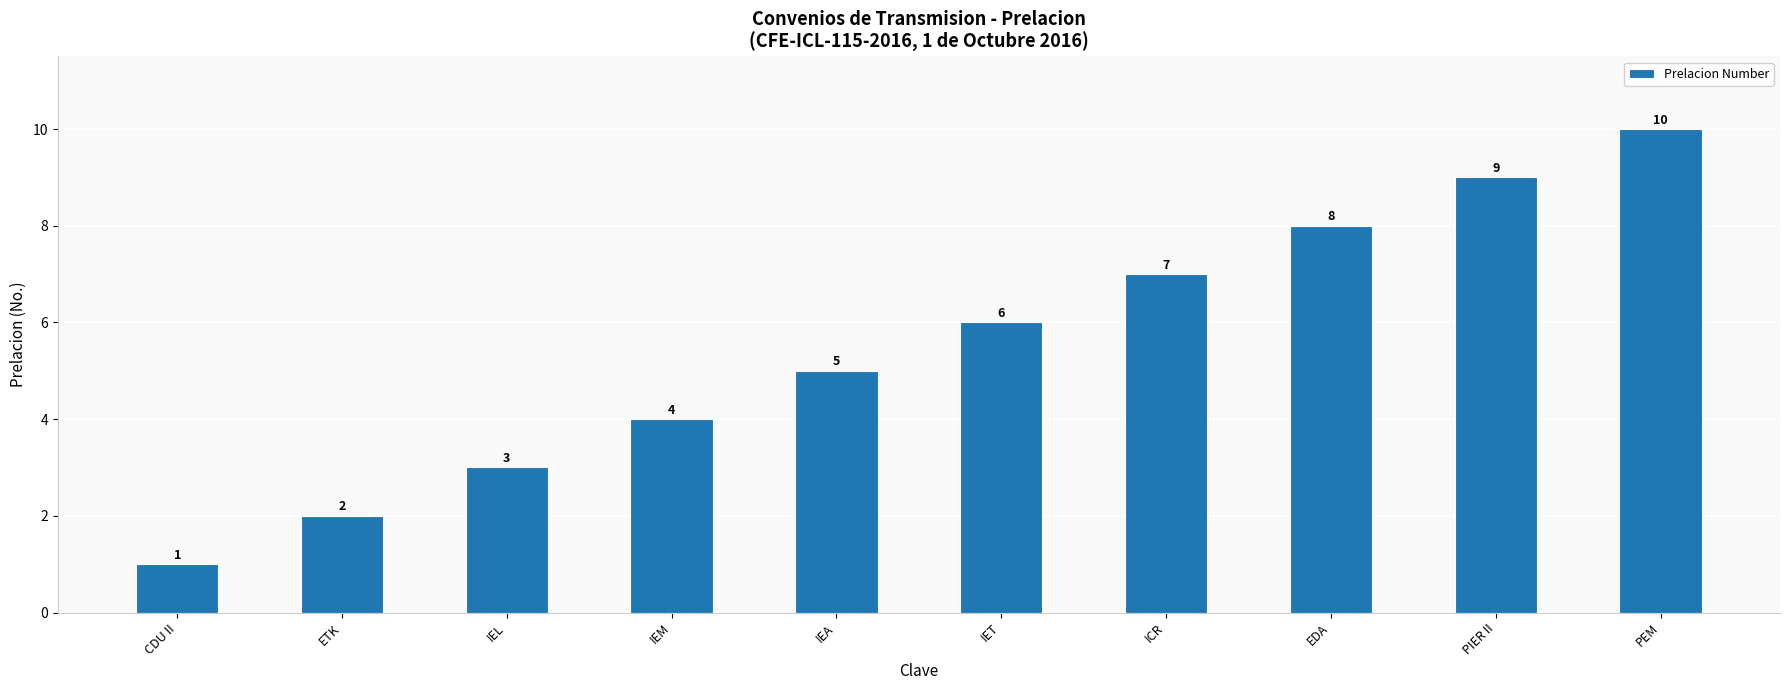

Are the bars grouped side by side (vs. stacked)?

No